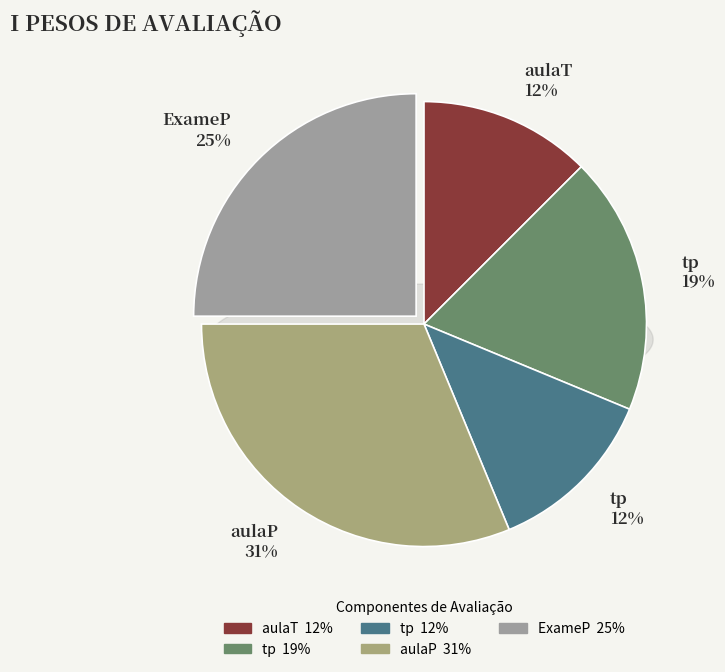

The tp slice represents 19% of the pie. True or false?

True